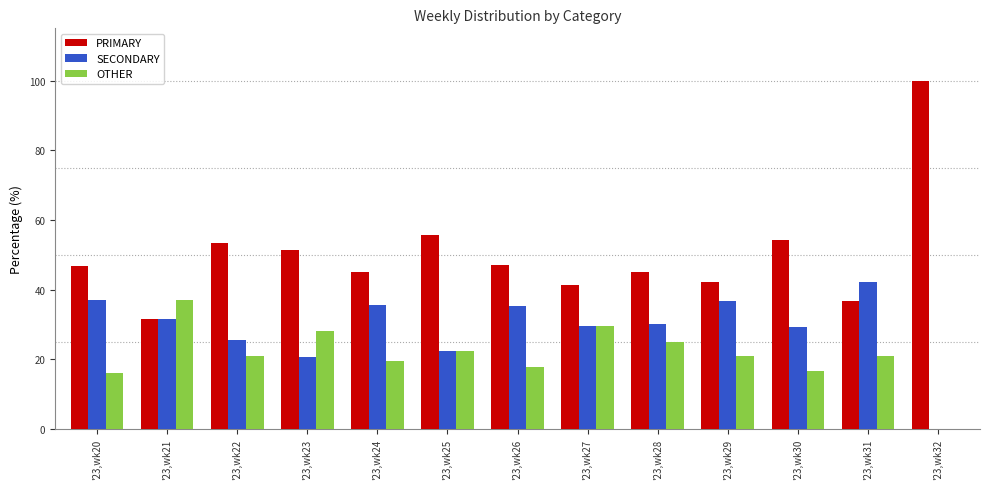

What is the maximum value for OTHER?

37.0